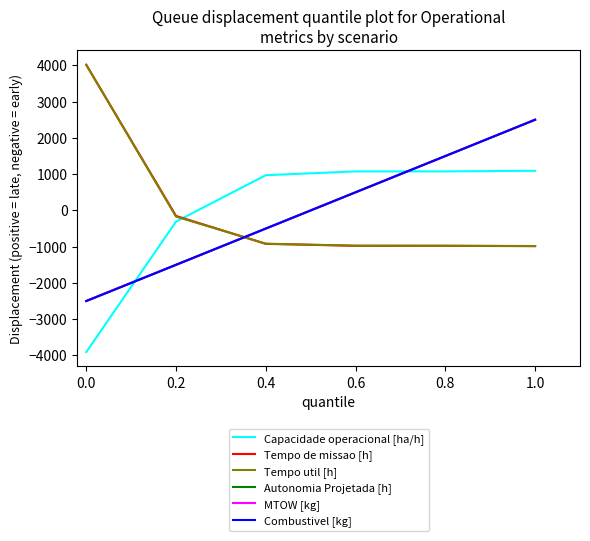

What is the difference between the highest and lowest values at 1.0?

3490.0